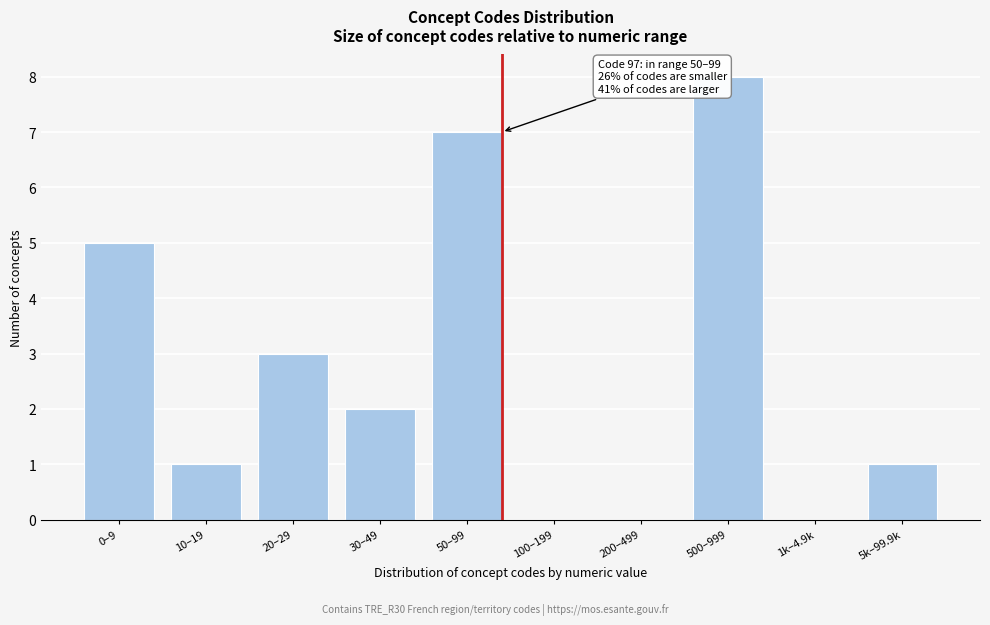

Reading right to left, extract all data points from this chart.

5k–99.9k=1	1k–4.9k=0	500–999=8	200–499=0	100–199=0	50–99=7	30–49=2	20–29=3	10–19=1	0–9=5